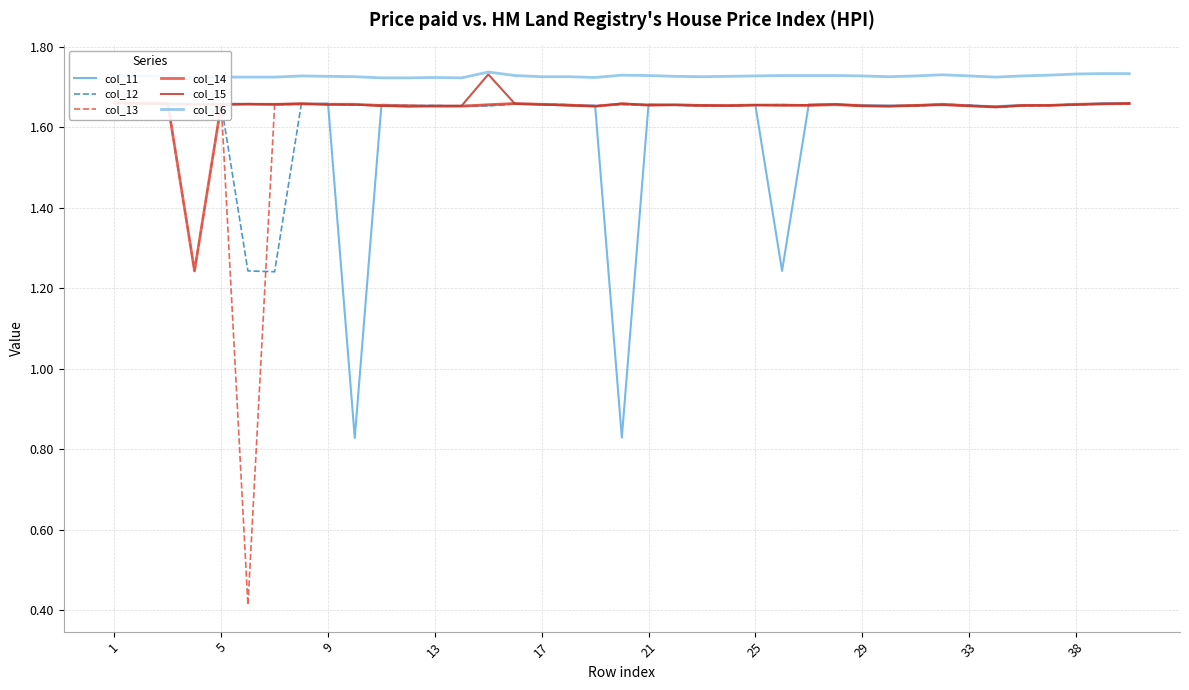

The value of col_15 at 21 is 0.6. True or false?

False